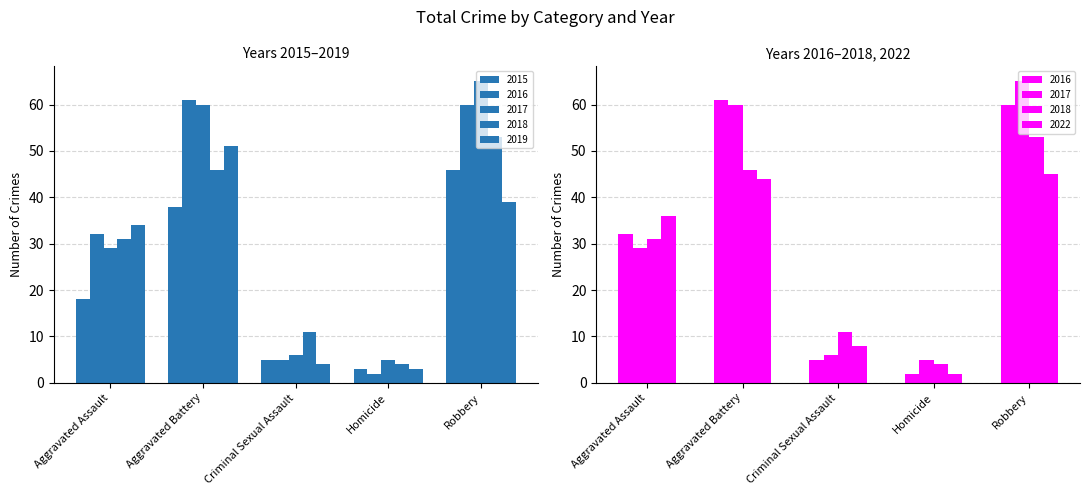

What position from the right is Aggravated Assault?

5